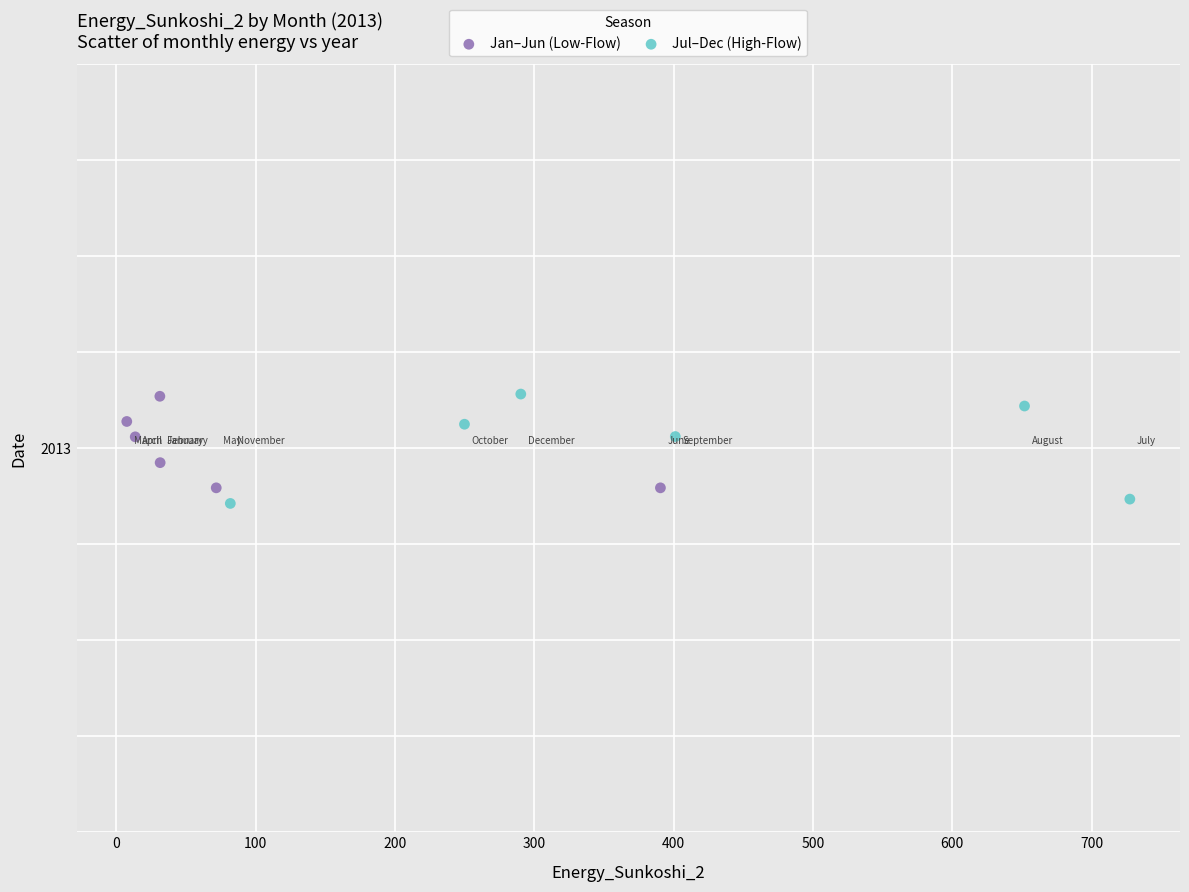

Which series reaches the minimum Y coordinate?

Jul–Dec (High-Flow)